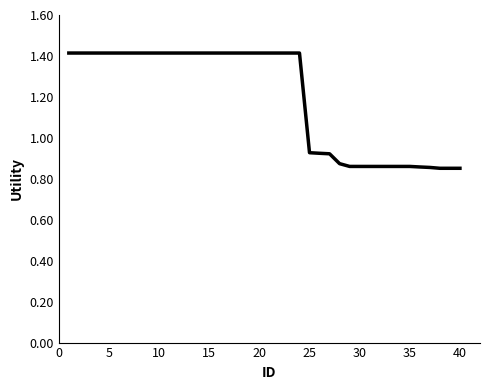

What is the difference between the maximum and minimum values?

0.6